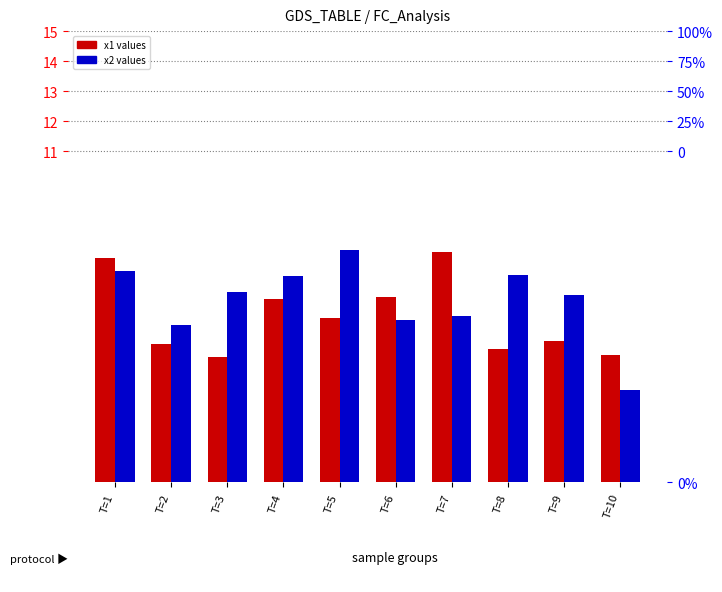

Is it true that x1 (count) equals 1.6 at T=2?

False